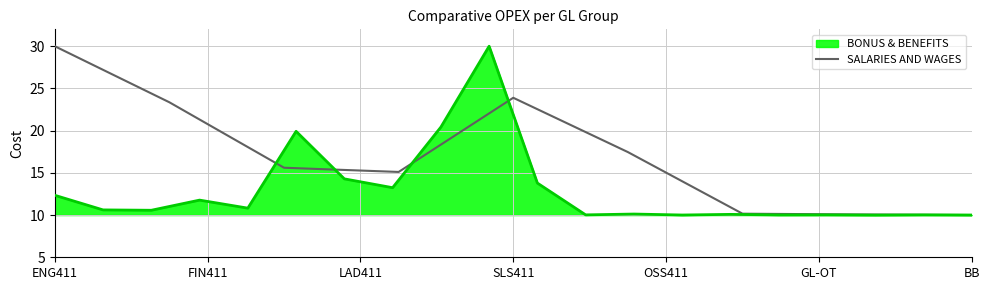

The value of SALARIES AND WAGES at BB is 10.0. True or false?

True